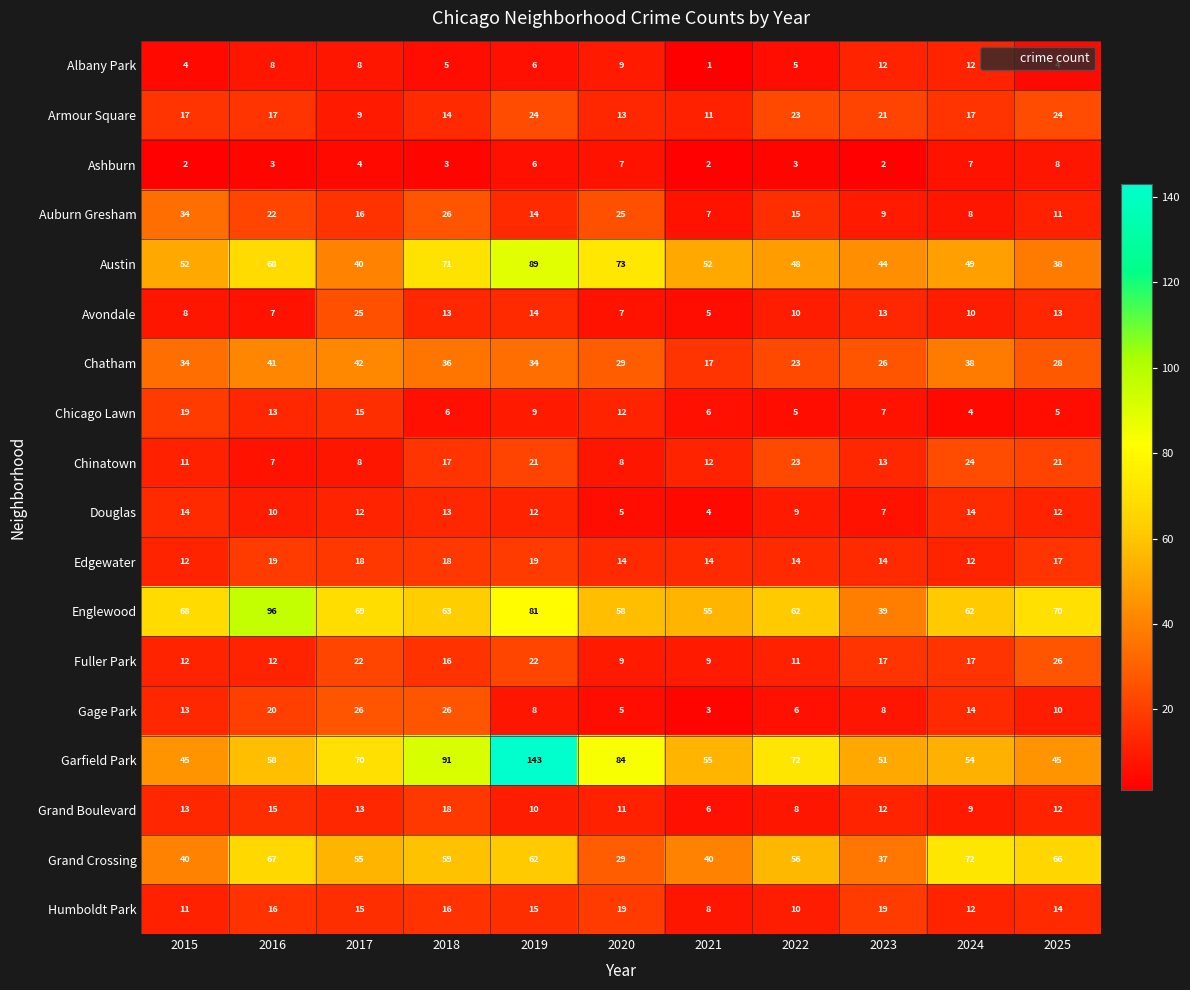

At how many categories does at least one series exceed 40?

11